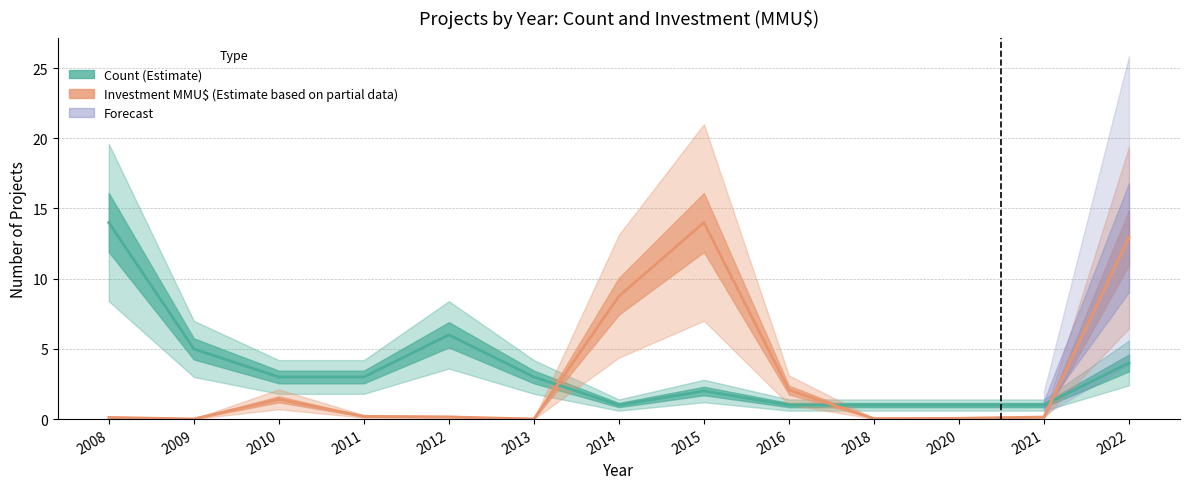

List the series in order of their overall mean, lowest first.

Inversión(MMU$), Count